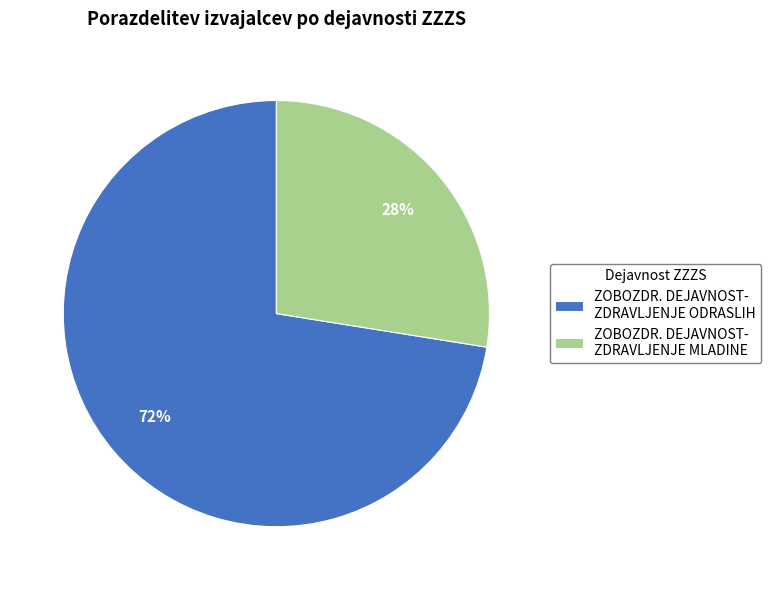

To the nearest percent, what is the combined percentage of ZOBOZDR. DEJAVNOST- ZDRAVLJENJE MLADINE and ZOBOZDR. DEJAVNOST- ZDRAVLJENJE ODRASLIH?

100%